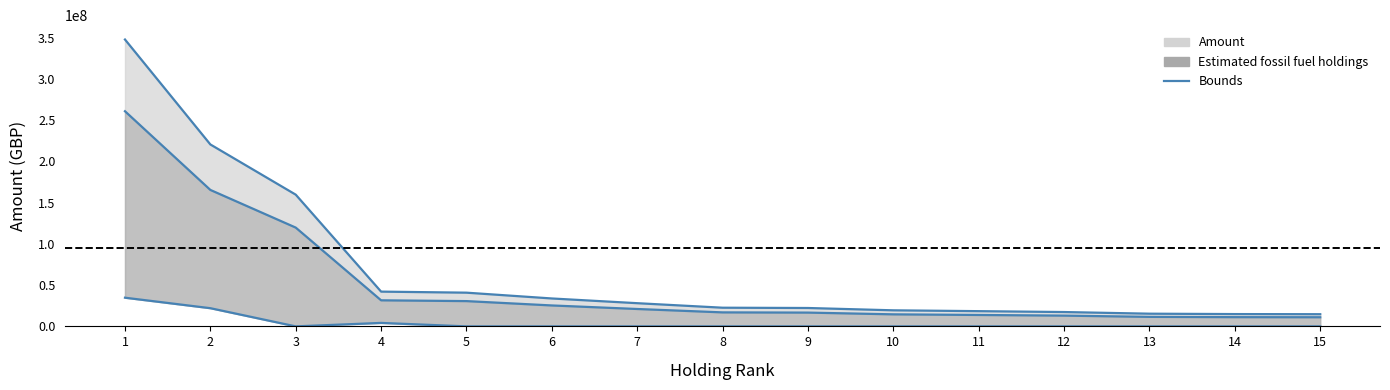

Rank the series by their average value, from lowest to highest.

Estimated fossil fuel holdings (lower), Amount (mid), Amount (upper)